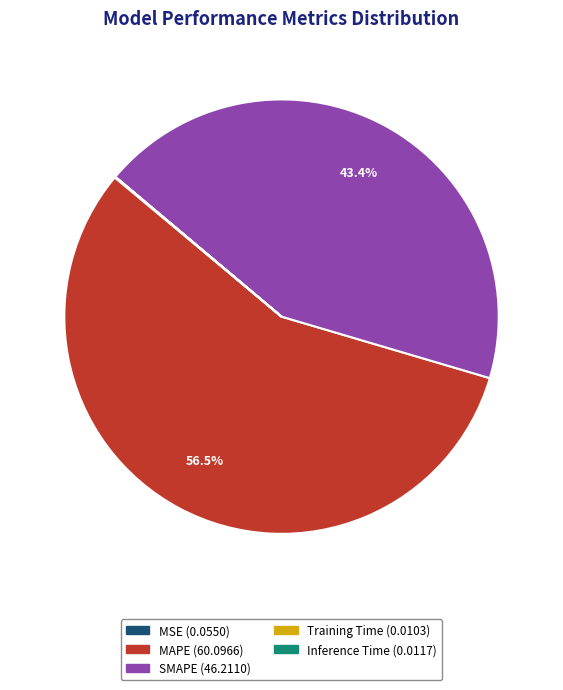

Which category has the biggest portion of the pie?

MAPE